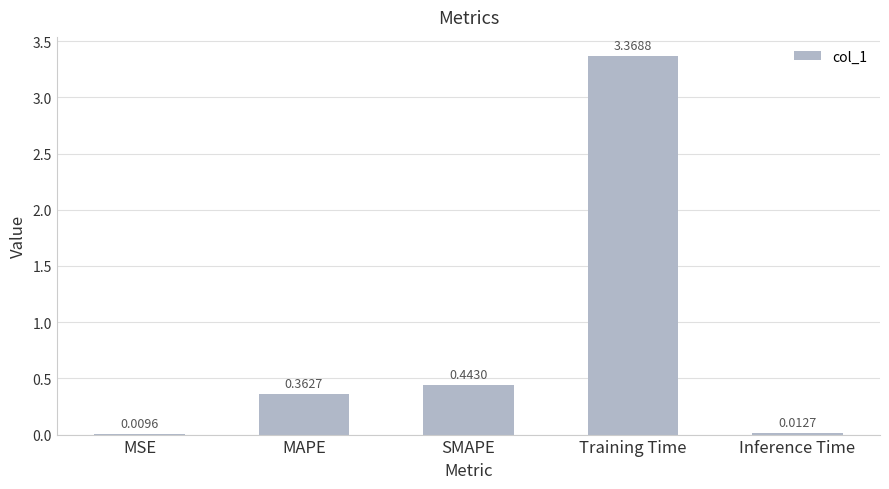

Which label corresponds to the largest value in the chart?

Training Time